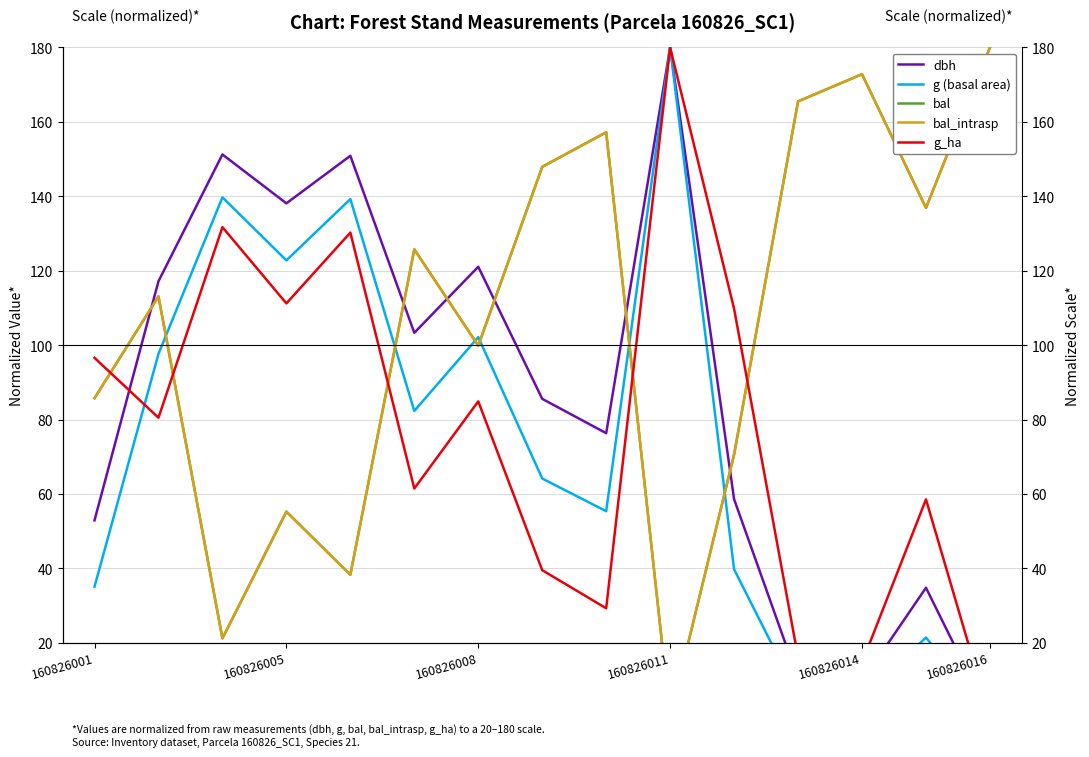

What are all the series names shown in the legend?

dbh, g (basal area), bal, bal_intrasp, g_ha